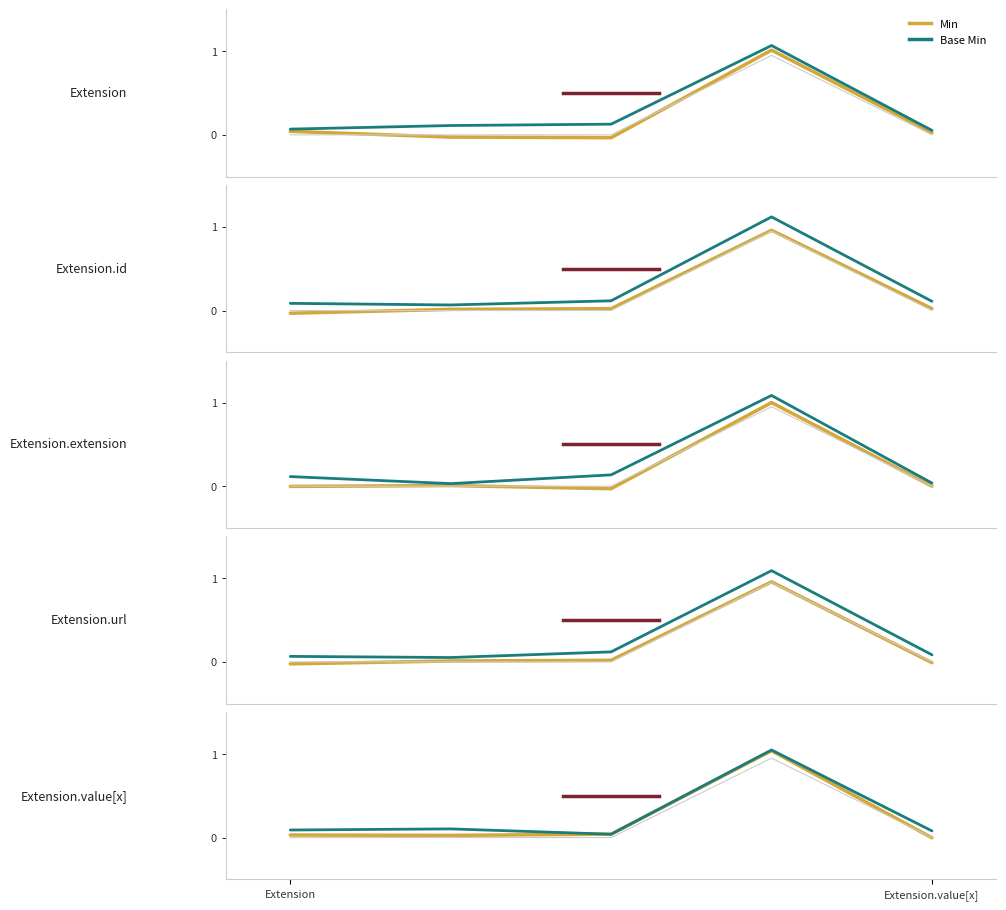

True or false: Min has more than 0 interior local peaks.

True